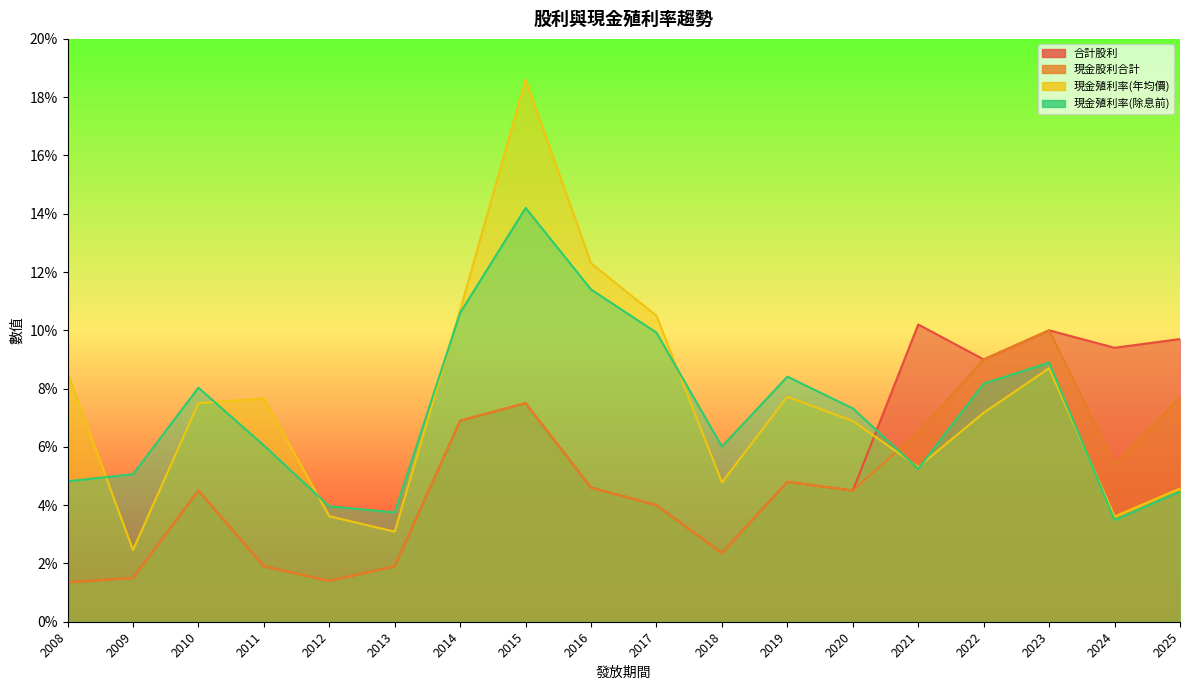

How many series are shown in this chart?

4